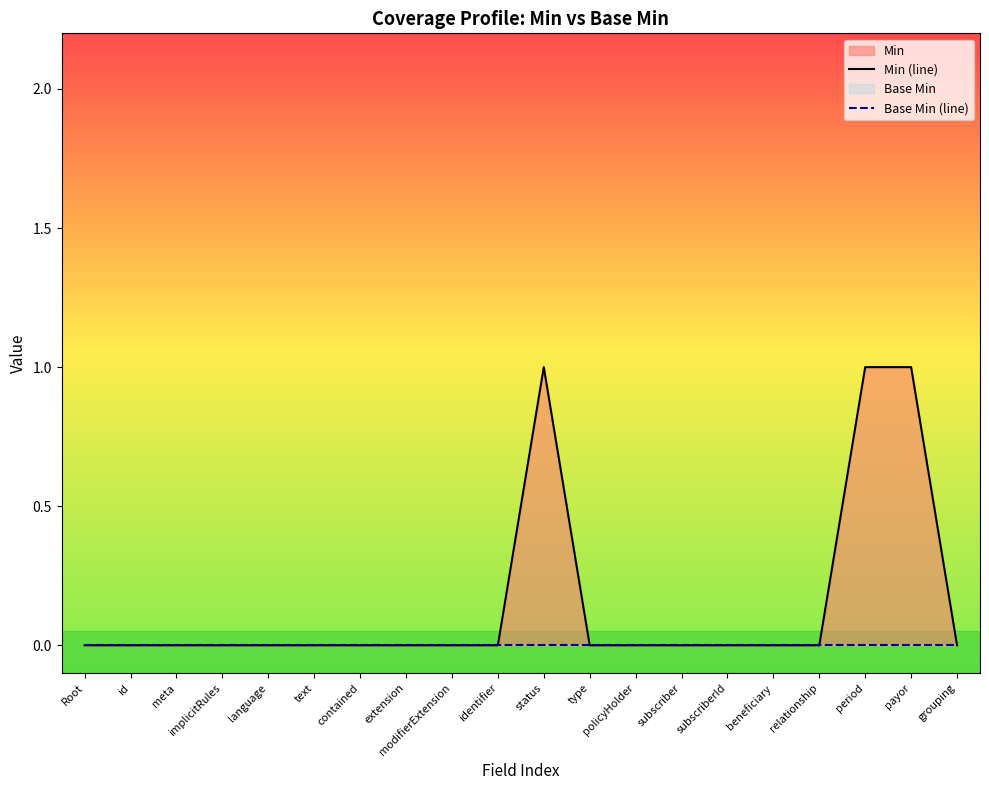

What position from the right is language?

16